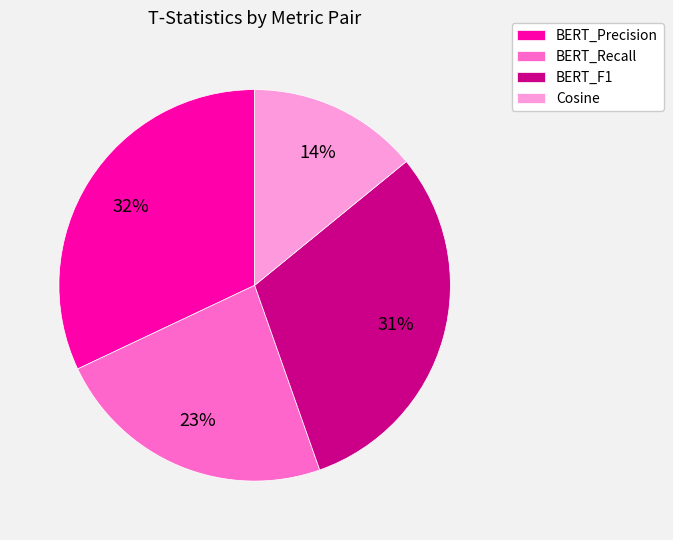

Count the number of slices in the pie.

4